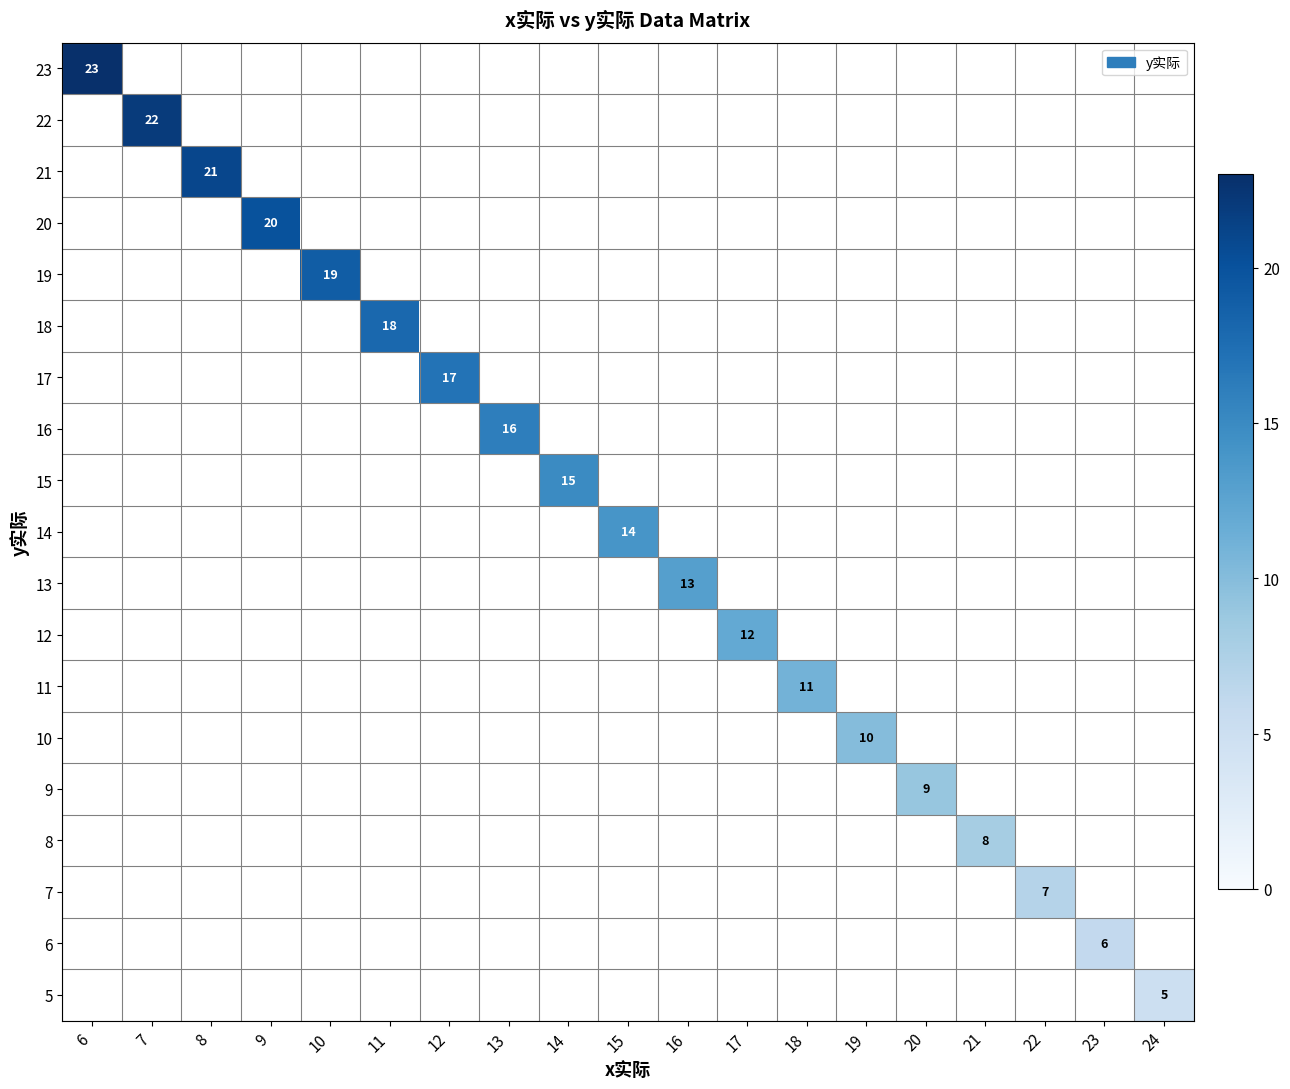

Rank the series by their average value, from lowest to highest.

23, 22, 21, 20, 19, 18, 17, 16, 15, 14, 13, 12, 11, 10, 9, 8, 7, 6, 5